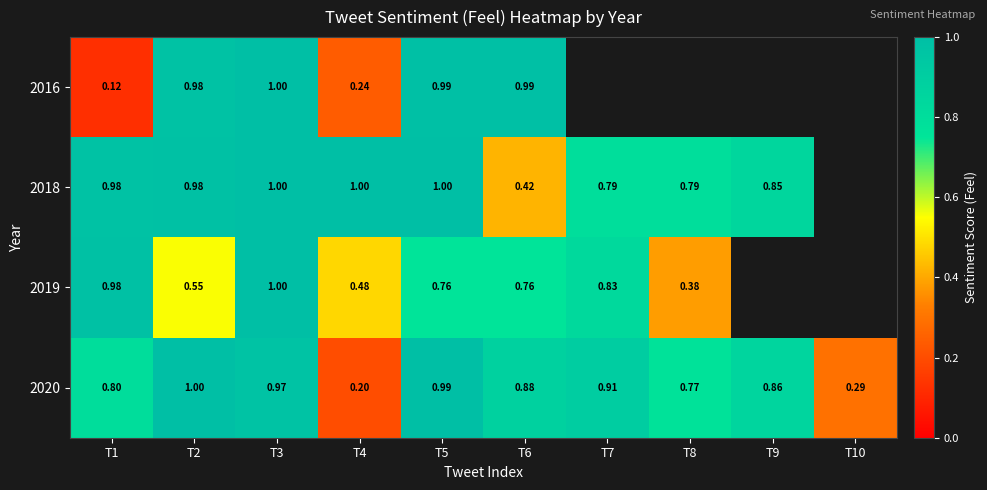

Count the number of categories in the chart.

10